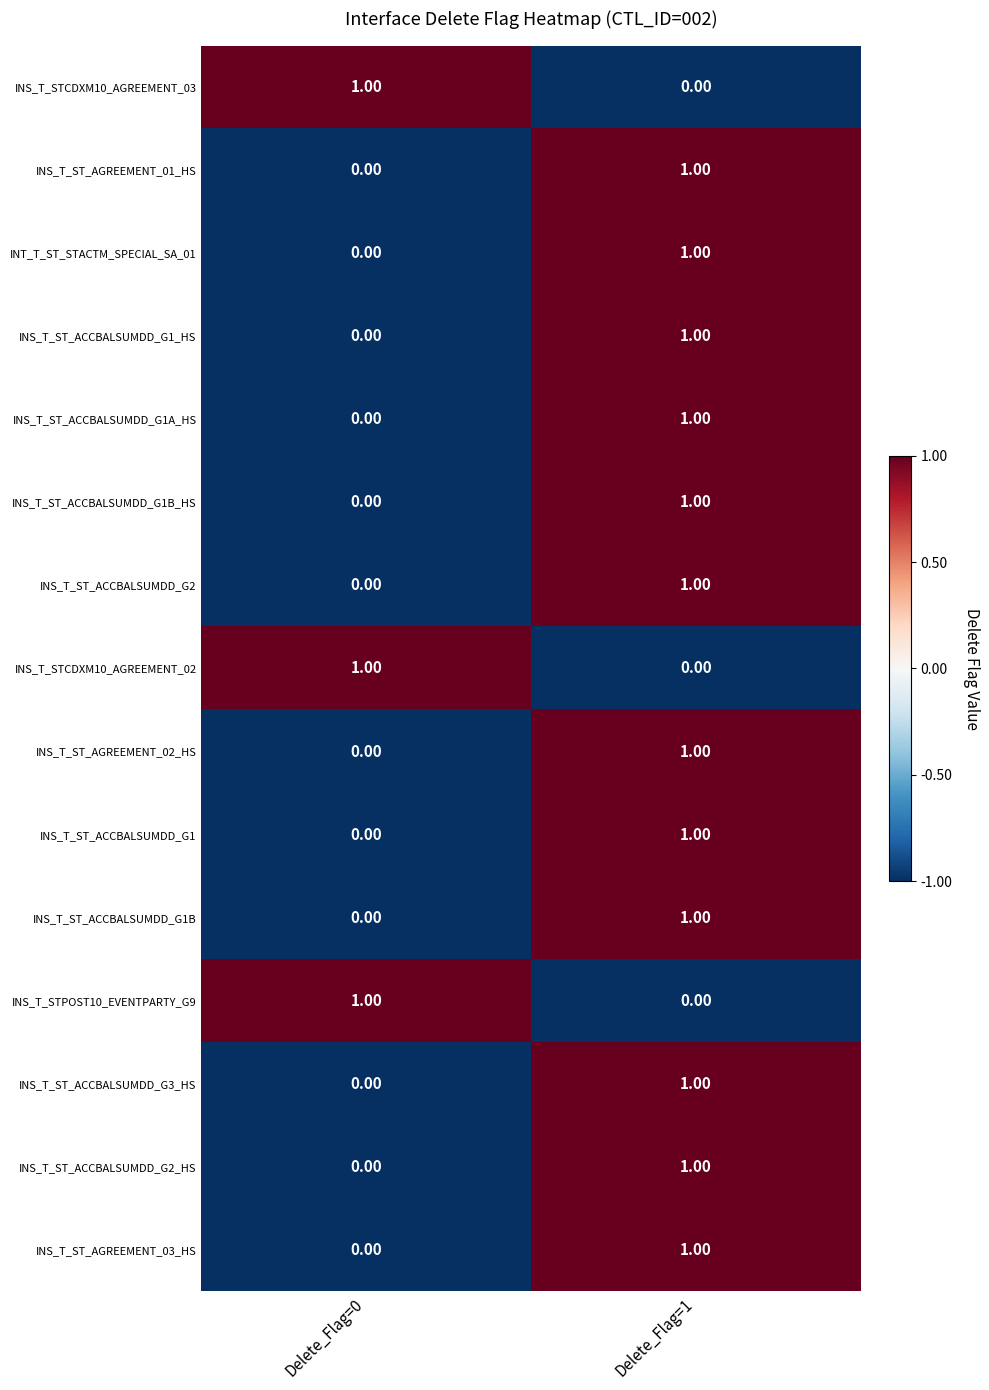

Rank the categories by INS_T_STCDXM10_AGREEMENT_02 value from lowest to highest.

Delete_Flag=1, Delete_Flag=0